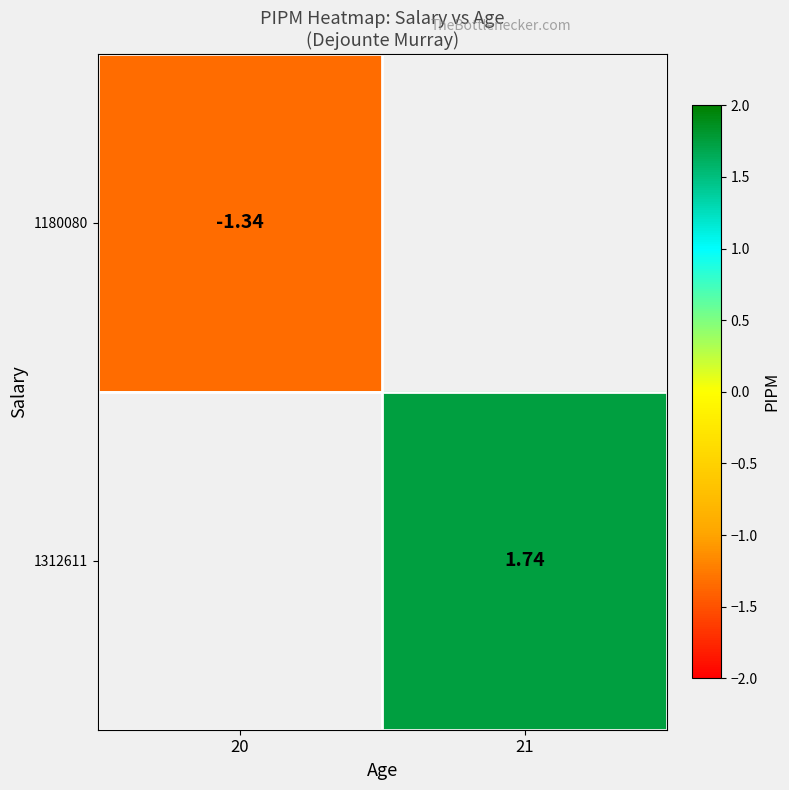

Is the value of 1312611 at 21 greater than the value of 1180080 at 20?

Yes